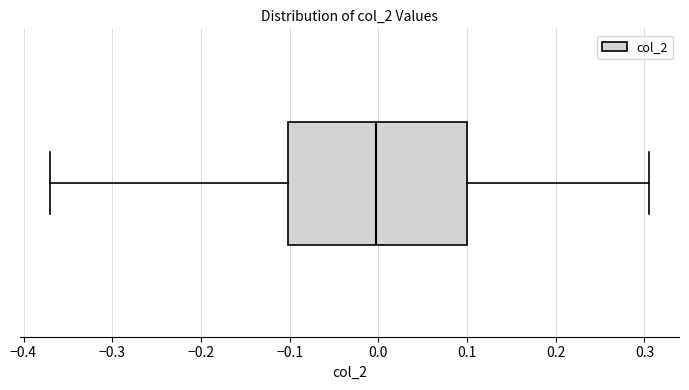

Read this box plot against the x-axis: the position of the median line, the range covered by the box, and the ends of both whiskers. The values are not printed on the chart, so give them approximately, as read against the axis.

median 0.00, box -0.10 to 0.10, whiskers -0.37 to 0.31